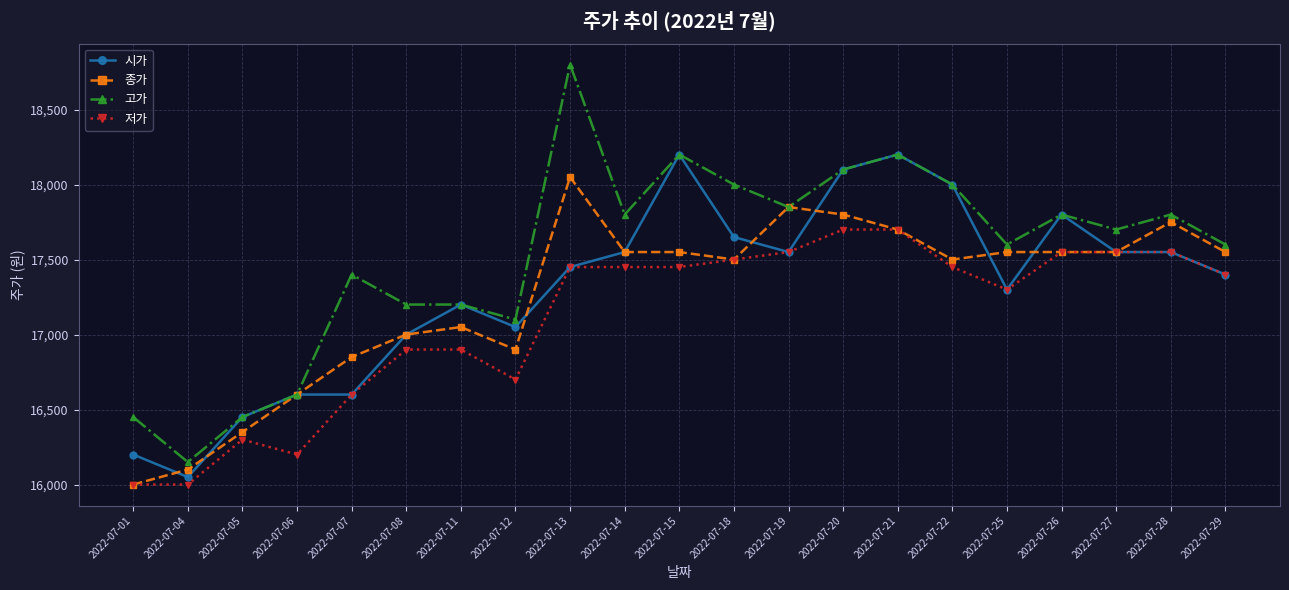

Which series has the largest range (max minus min)?

고가